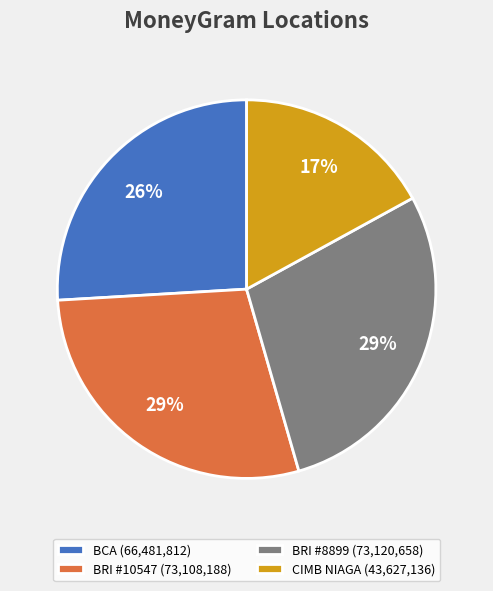

Do CIMB NIAGA (43,627,136) and BRI #8899 (73,120,658) together represent more than half of the pie?

No